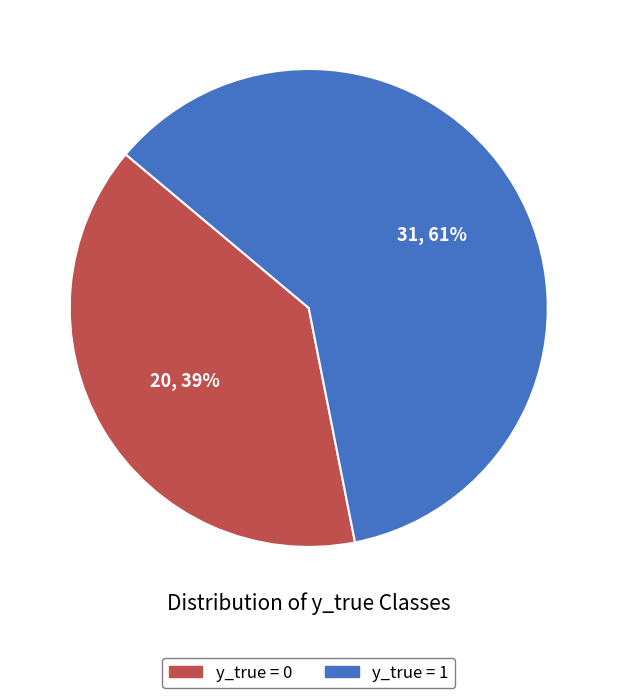

Is there any slice that represents more than half of the pie?

Yes